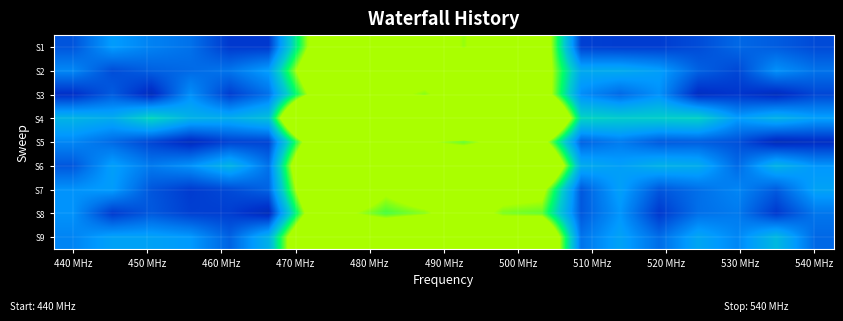

Reading right to left, transcribe all the data shown in this chart.

S1: 0.4	0.4	0.5	0.4	0.4	0.4	0.4	1.2	1.2	1.0	1.2	1.1	1.2	1.0	0.4	0.4	0.5	0.5	0.6	0.4
S2: 0.5	0.5	0.4	0.4	0.6	0.6	0.6	1.1	1.2	1.3	1.1	1.3	1.3	1.2	0.6	0.5	0.5	0.4	0.4	0.5
S3: 0.4	0.3	0.4	0.3	0.5	0.5	0.5	1.2	1.1	1.2	1.0	1.1	1.0	1.0	0.5	0.4	0.5	0.3	0.4	0.3
S4: 0.6	0.6	0.6	0.7	0.7	0.7	0.7	1.7	1.8	1.9	2.0	1.7	1.9	1.8	0.7	0.6	0.6	0.7	0.6	0.6
S5: 0.3	0.3	0.4	0.4	0.4	0.5	0.4	1.1	1.1	0.9	1.0	1.1	1.1	1.1	0.4	0.4	0.3	0.4	0.5	0.5
S6: 0.5	0.6	0.5	0.6	0.6	0.6	0.6	1.5	1.3	1.3	1.3	1.3	1.5	1.4	0.5	0.6	0.5	0.5	0.6	0.4
S7: 0.6	0.4	0.5	0.5	0.4	0.6	0.4	1.1	1.1	1.1	1.2	1.0	1.2	1.2	0.4	0.4	0.4	0.4	0.6	0.5
S8: 0.5	0.4	0.5	0.5	0.4	0.5	0.4	0.9	1.0	1.1	1.0	0.9	1.0	1.0	0.3	0.4	0.4	0.4	0.4	0.5
S9: 0.5	0.7	0.5	0.6	0.5	0.6	0.5	1.4	1.3	1.5	1.5	1.3	1.4	1.4	0.6	0.4	0.6	0.6	0.6	0.5